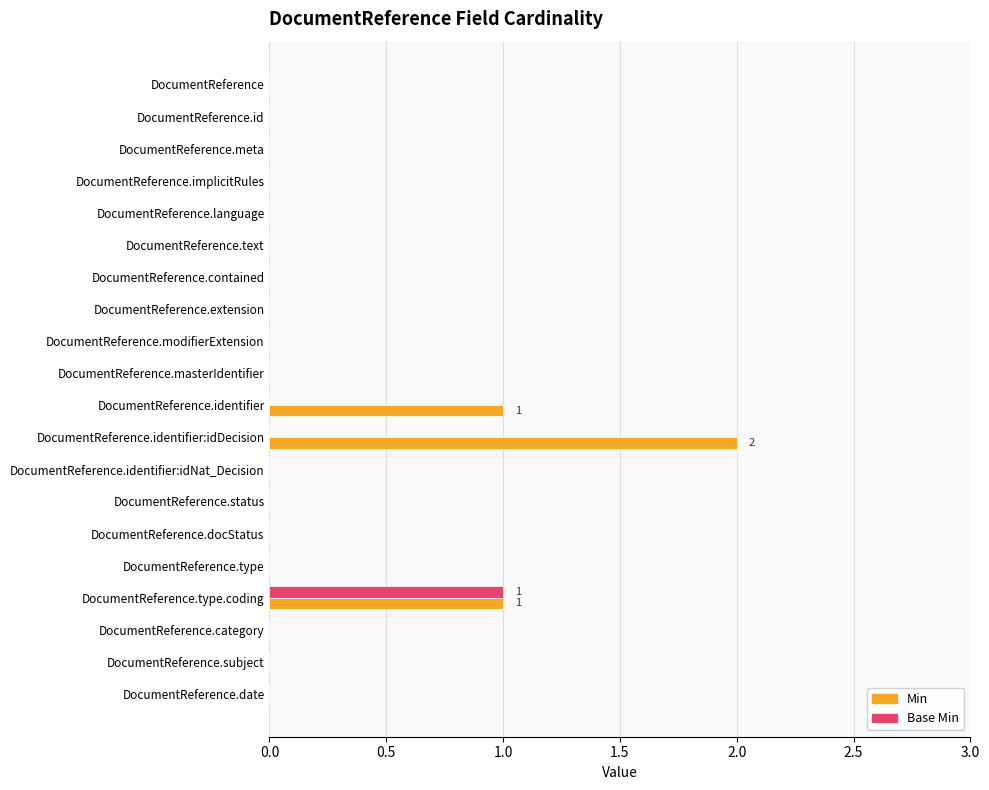

Which category has the highest value in the Min series?

DocumentReference.identifier:idDecision